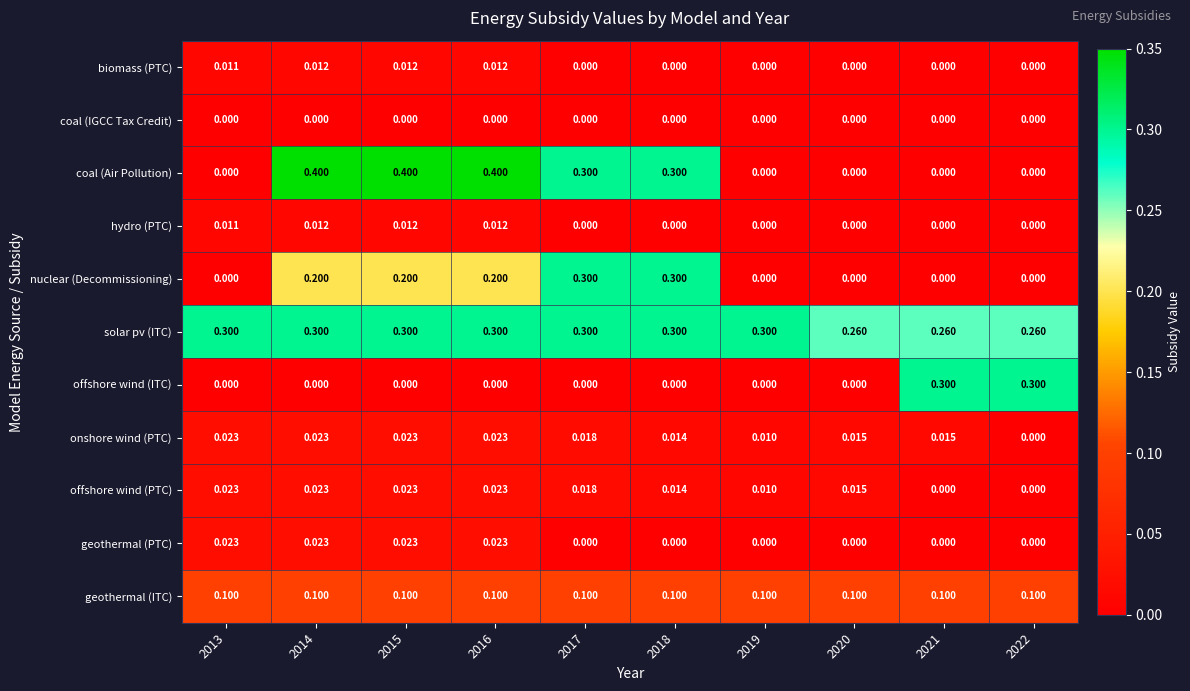

Which series has the widest spread of values?

coal (Air Pollution)